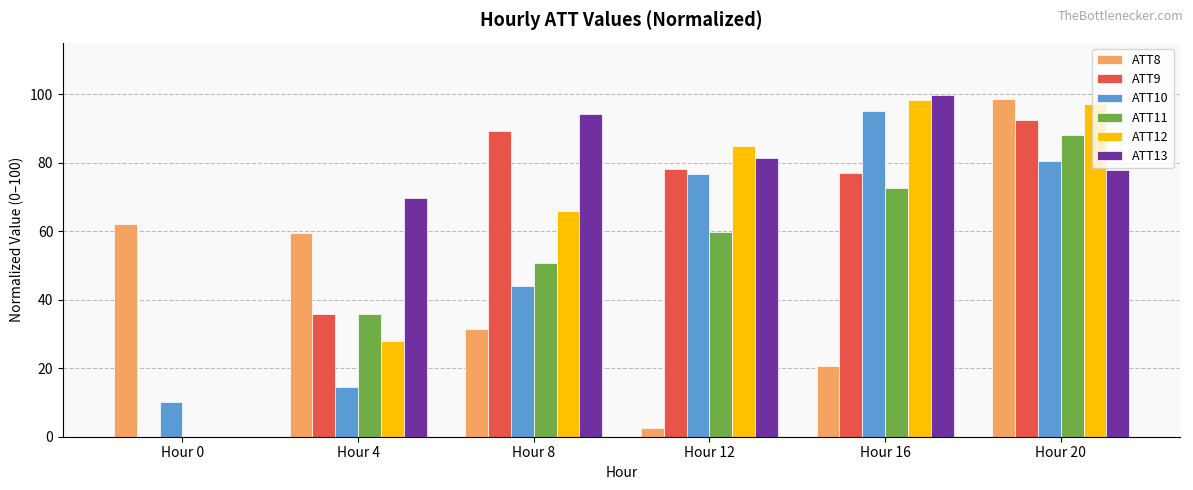

Which label corresponds to the largest value in the chart?

Hour 16